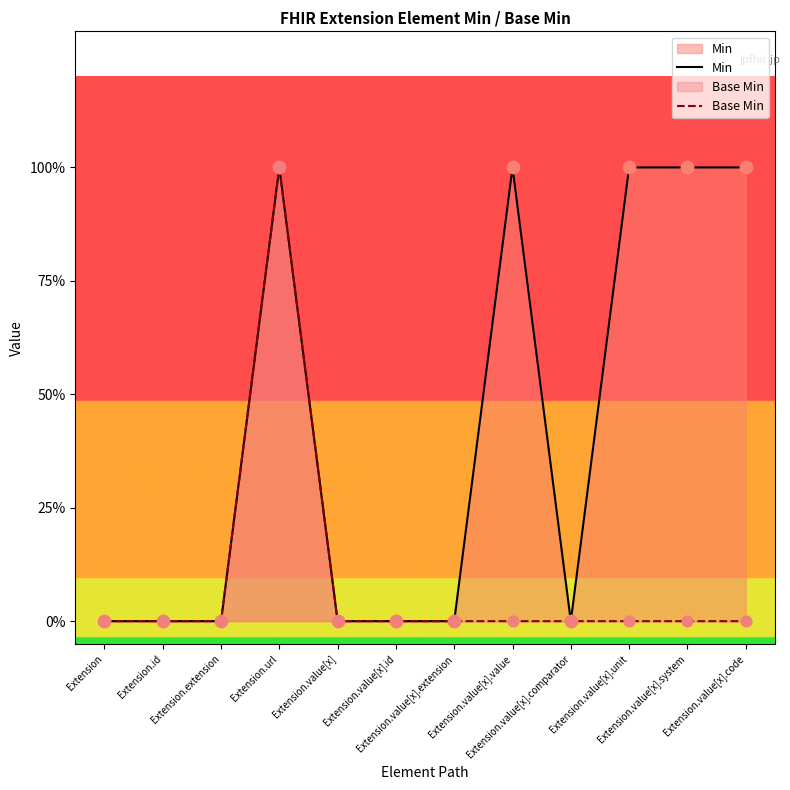

At how many categories does at least one series exceed 0?

5